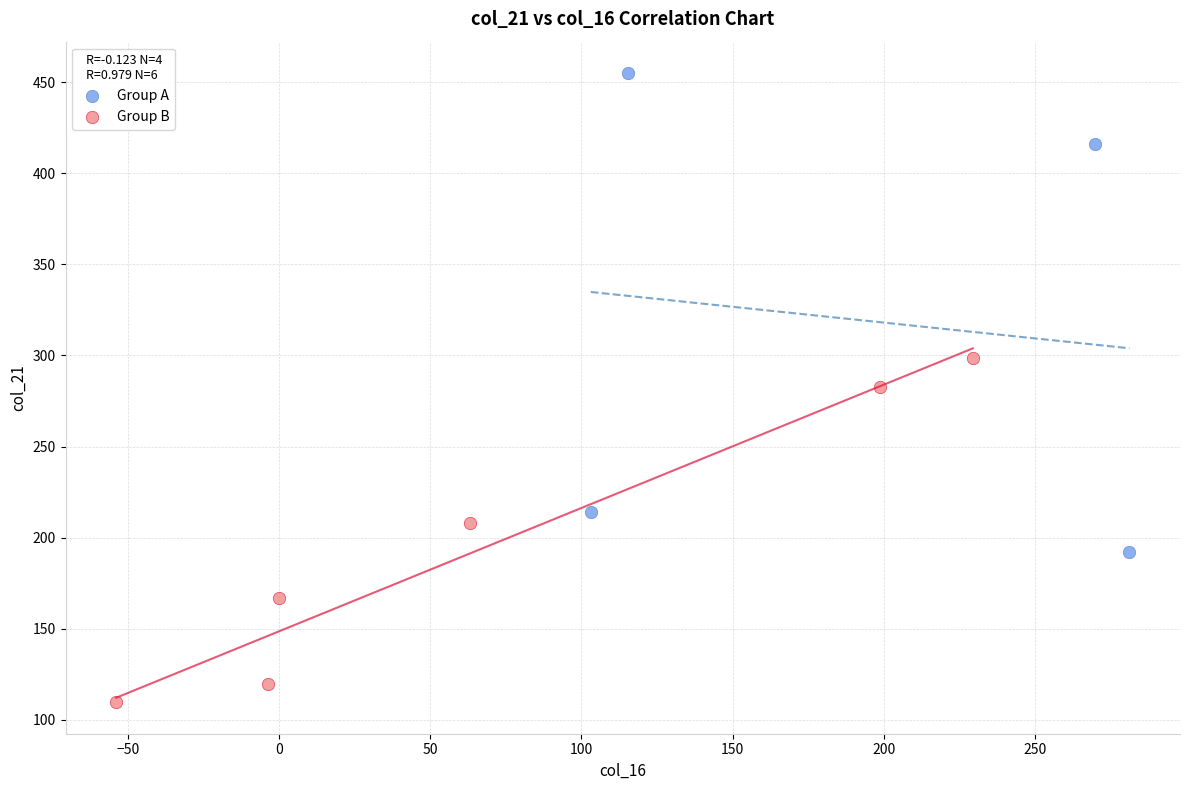

Which series has the largest Y range (max minus min)?

Group A